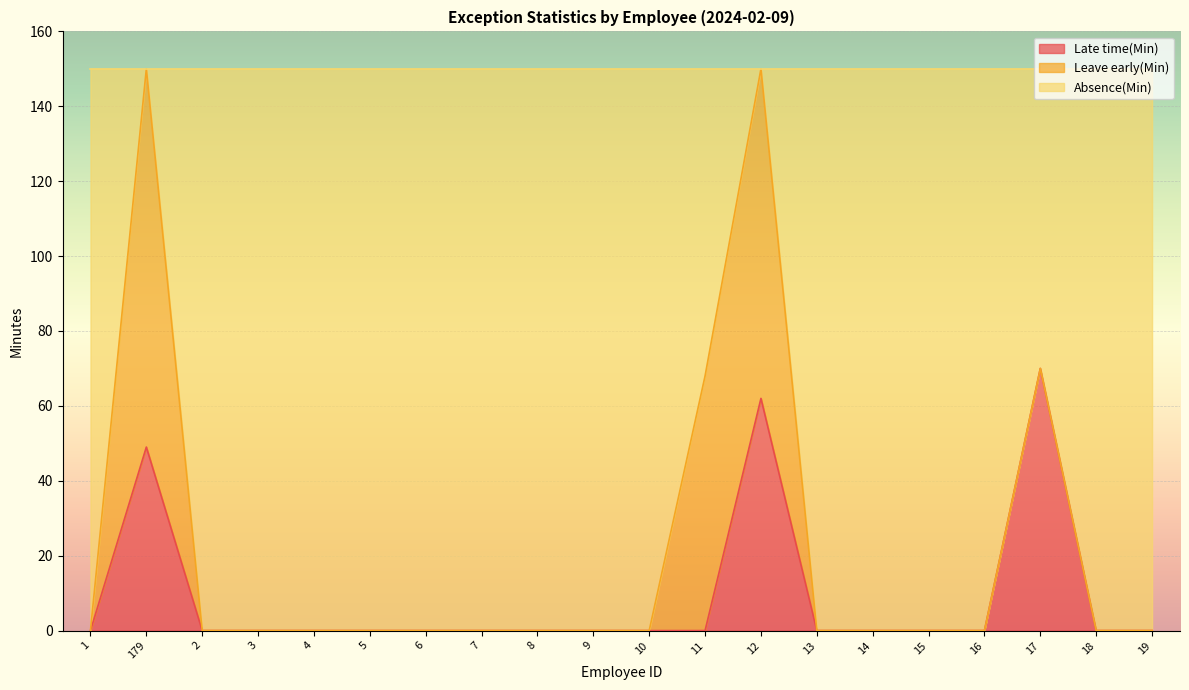

How many positive values does the Late time(Min) series have?

3